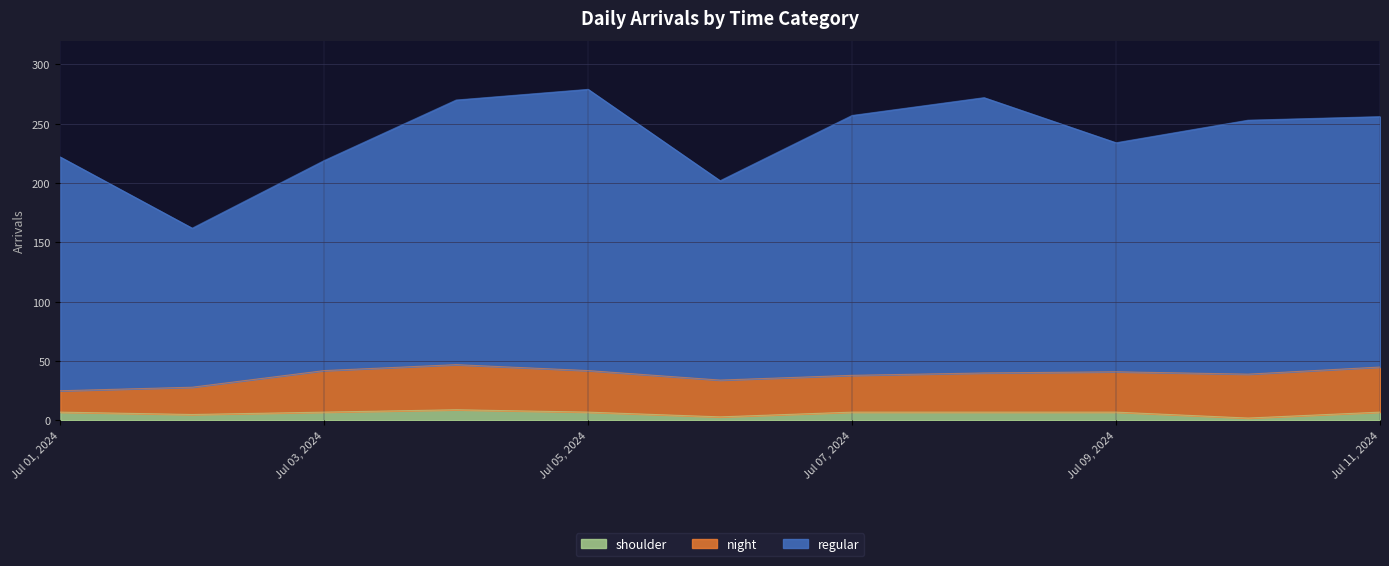

What is the minimum value shown in the chart?

2